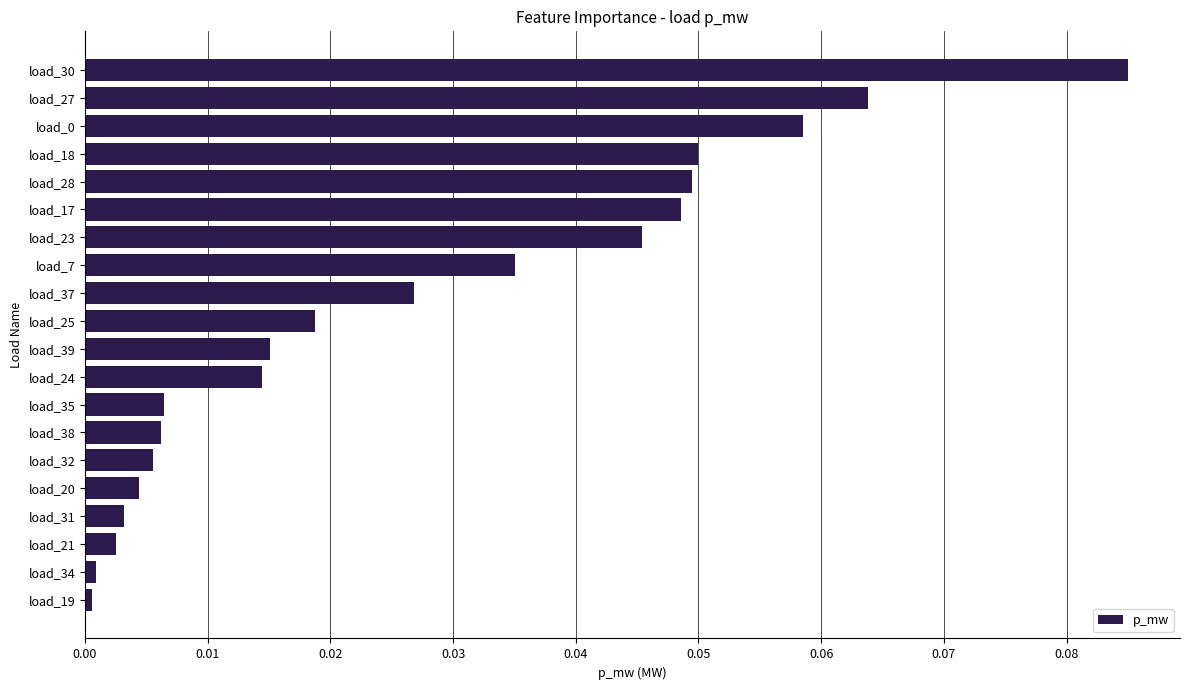

What is the sum of all values?

0.5